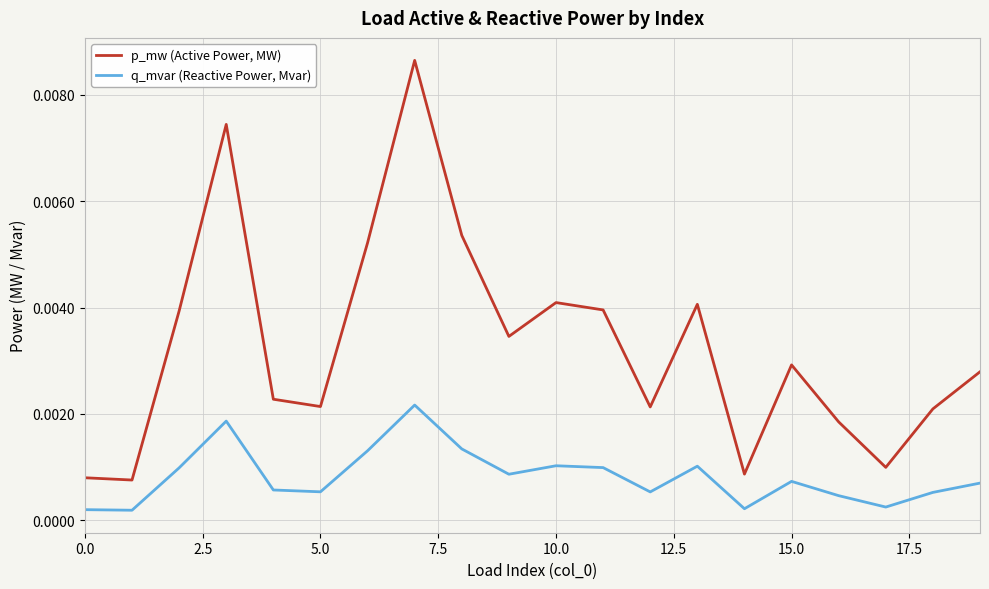

Which series has the largest range (max minus min)?

p_mw (Active Power, MW)